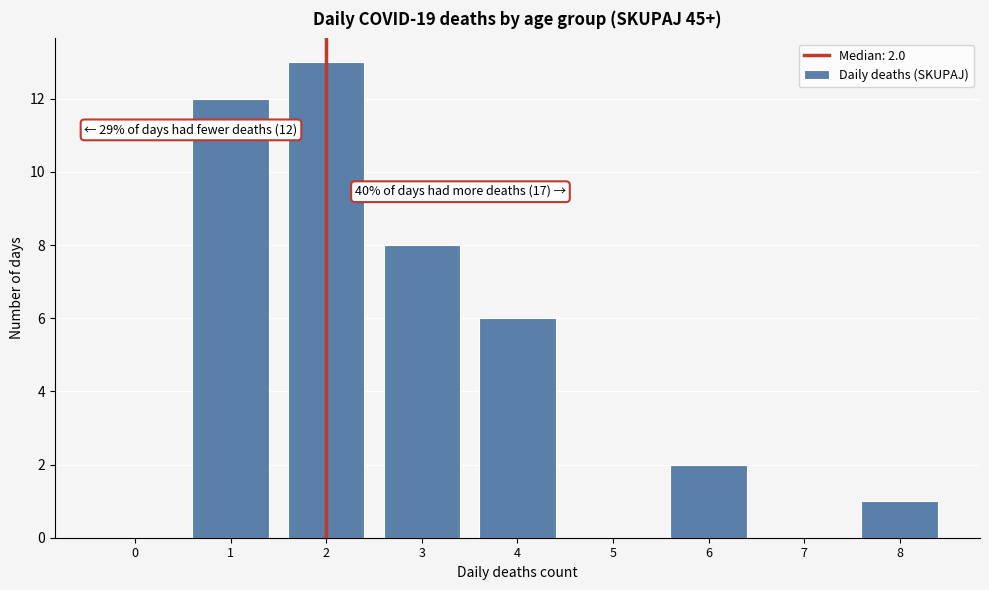

Reading left to right, list all the values displayed in this chart.

0=0	1=12	2=13	3=8	4=6	5=0	6=2	7=0	8=1